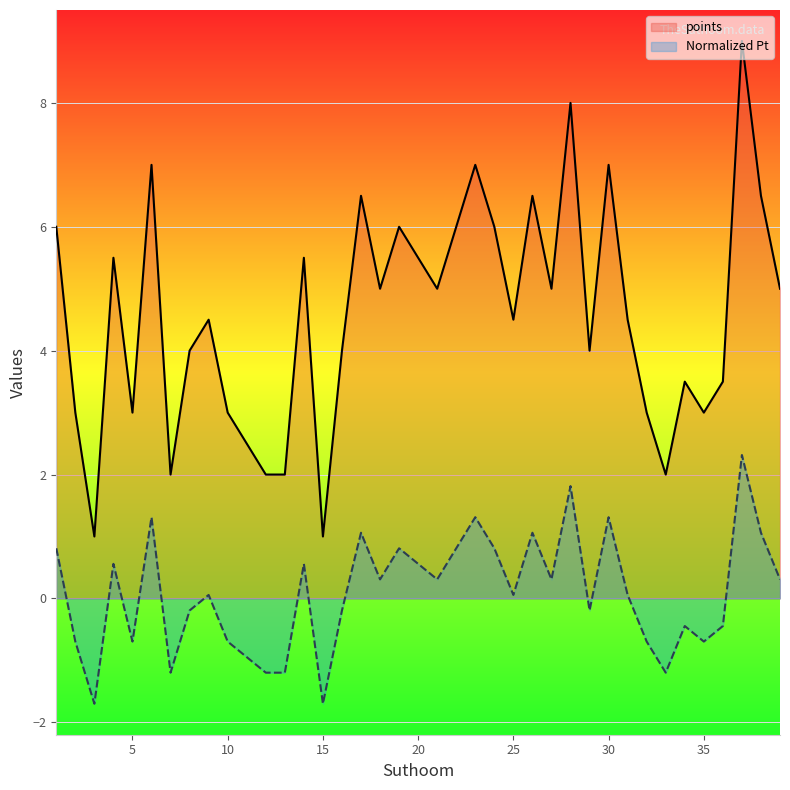

In Normalized Pt, how many points are lower than both neighbors (excluding endpoints)?

11